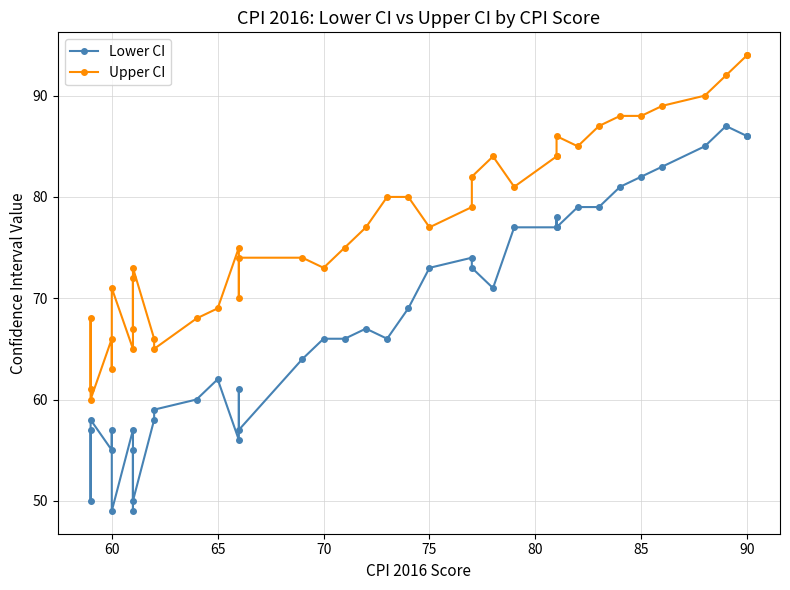

True or false: Lower CI and Upper CI cross at least once.

False